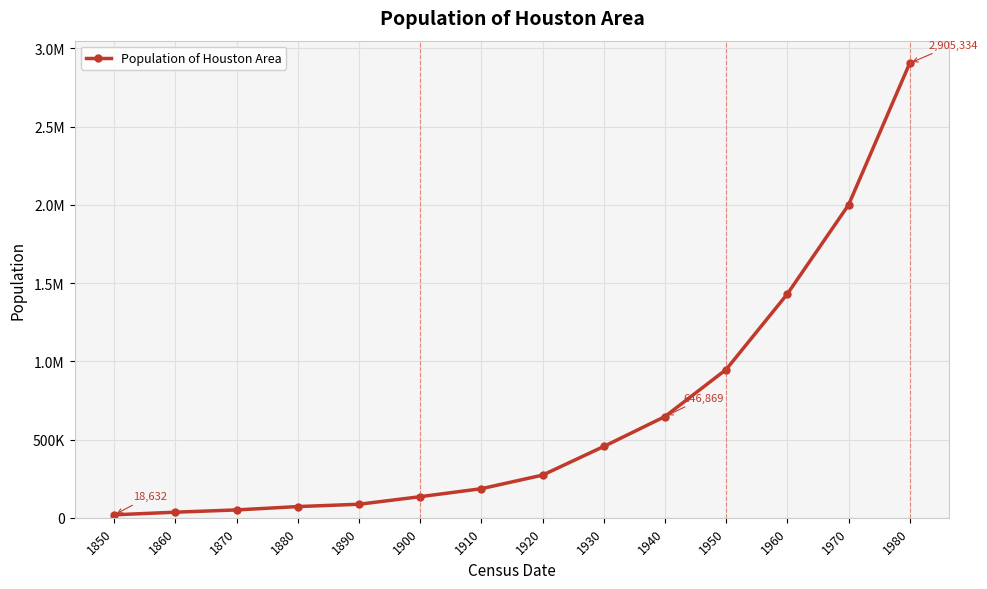

Does the chart display data point markers on the line(s)?

Yes